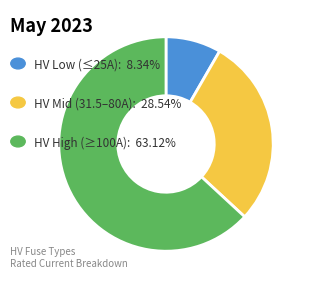

Is there a majority slice in this chart?

Yes